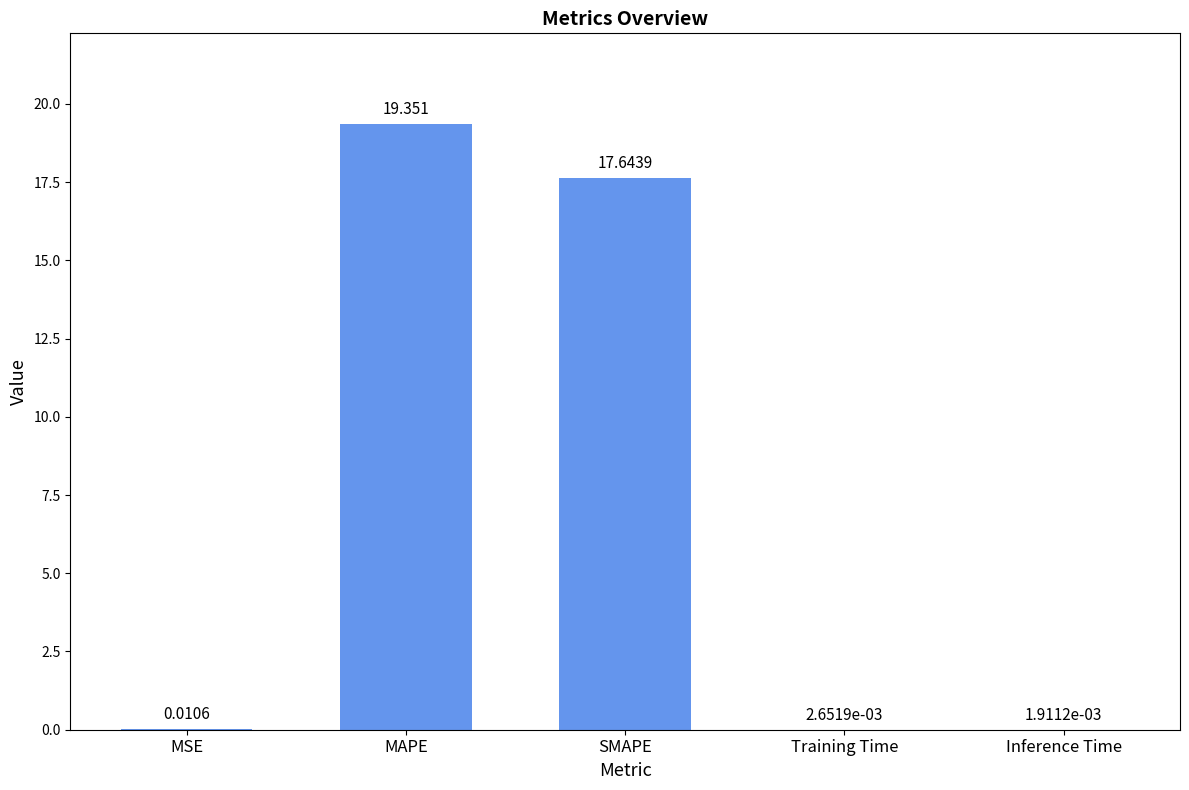

At which category does the chart reach its peak across all series?

MAPE